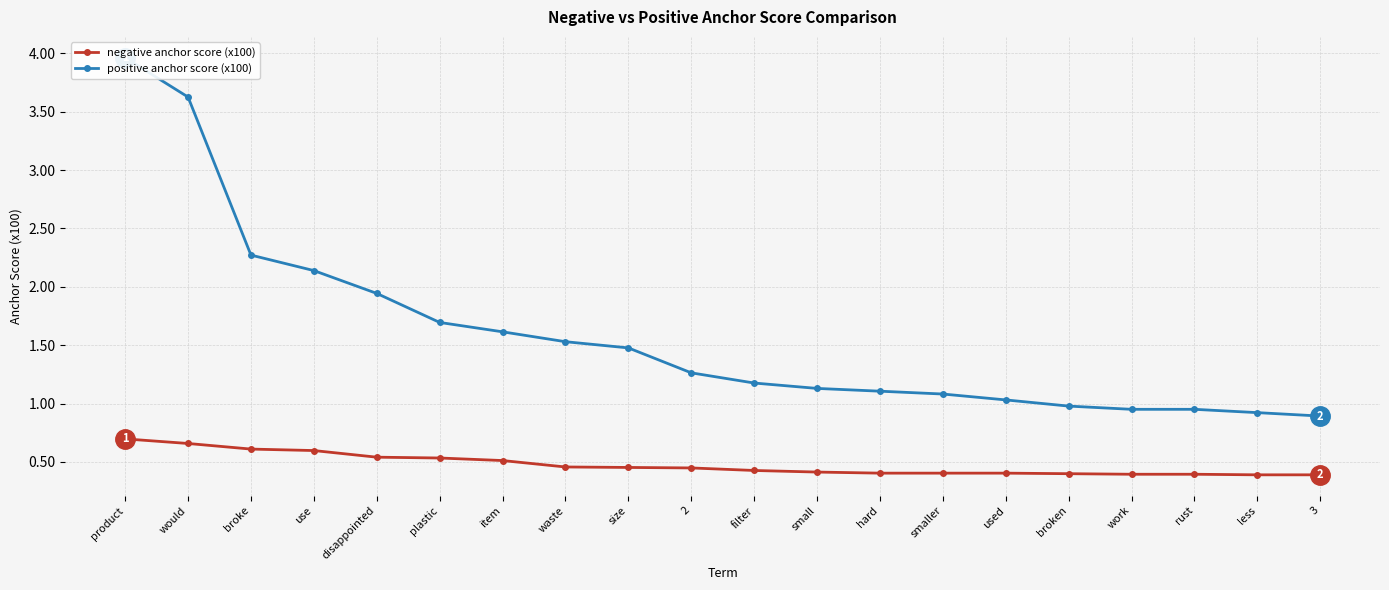

Rank the series by their average value, from lowest to highest.

negative anchor score (x100), positive anchor score (x100)